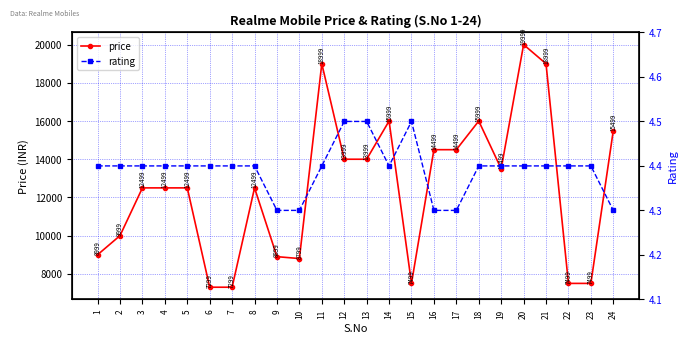

What is the sum of all rating values?

105.4